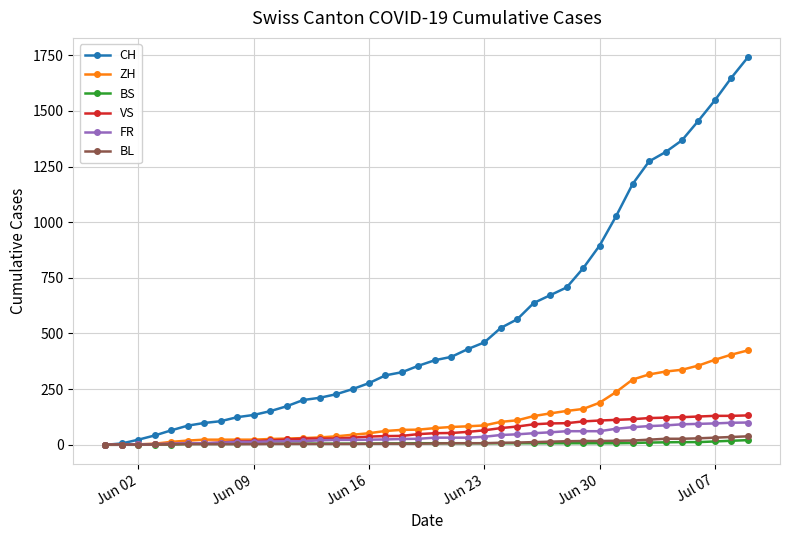

Which series has the largest total across all categories?

CH